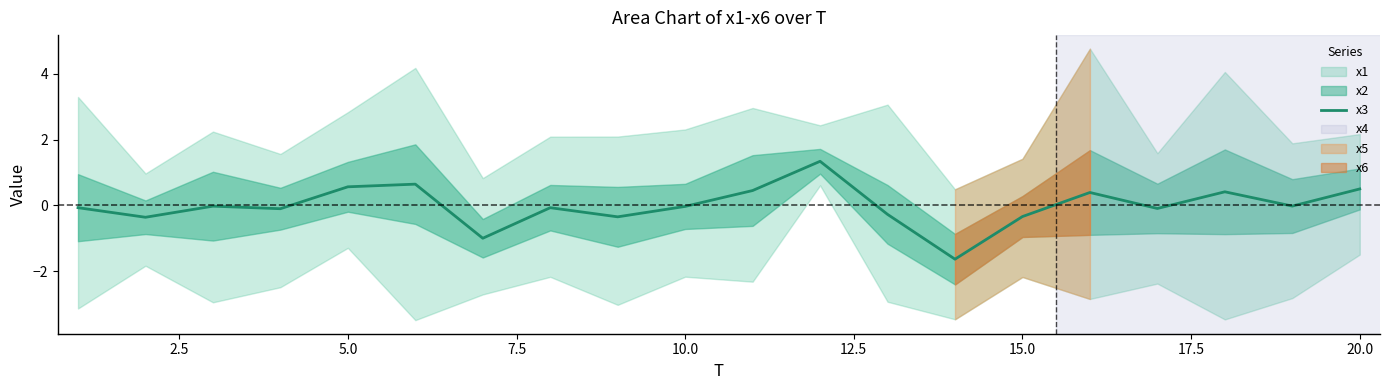

What is the maximum value for x3?

1.3